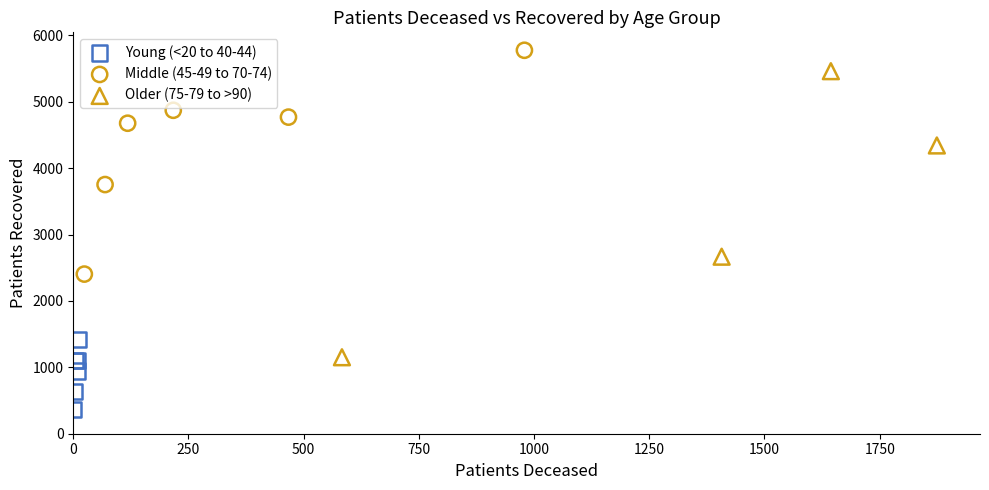

Which series contains the highest Y value?

Middle (45-49 to 70-74)